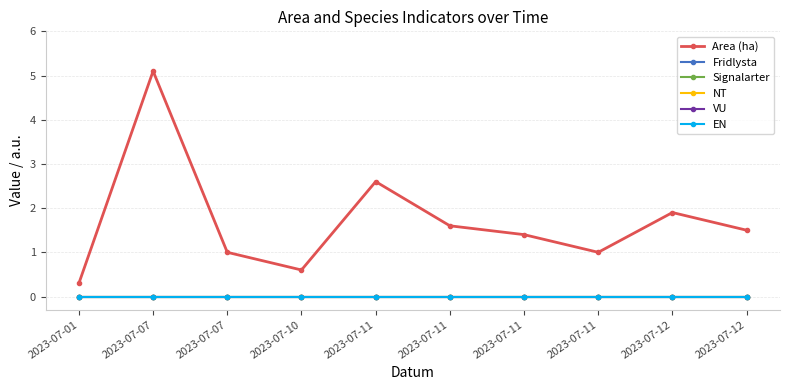

Which series has the widest spread of values?

Area (ha)